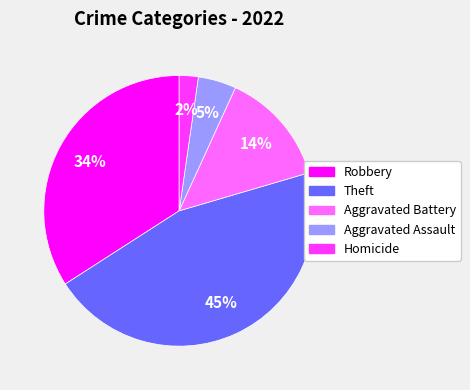

To the nearest percent, what is the difference between the largest and smallest slice percentages?

43%